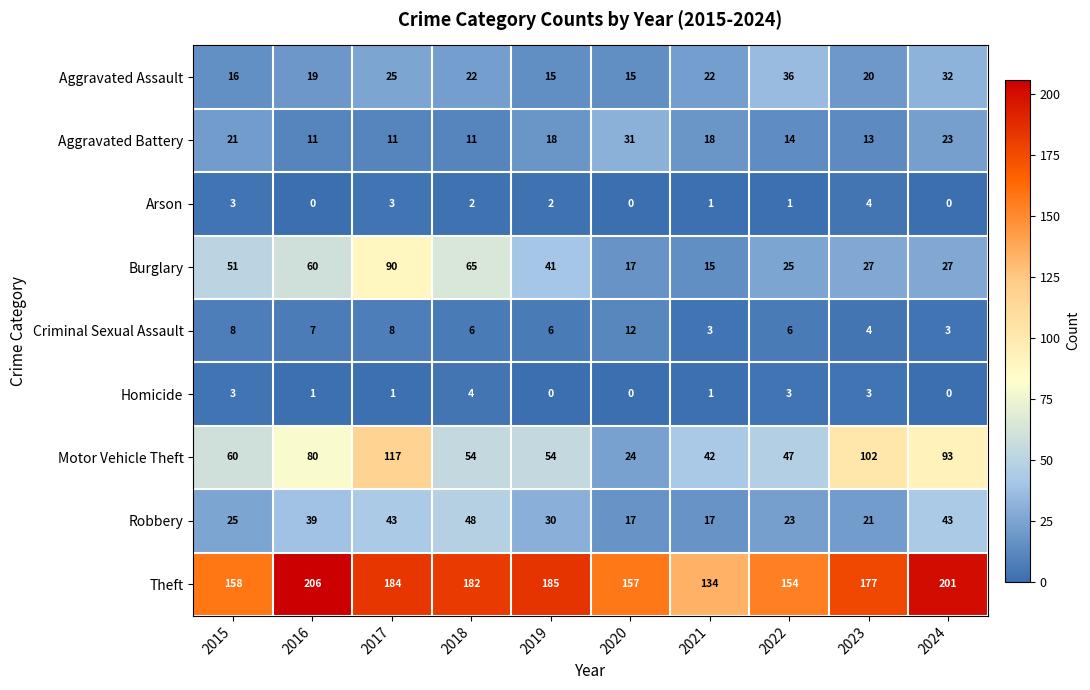

What is the difference between the highest and lowest values at 2024?

201